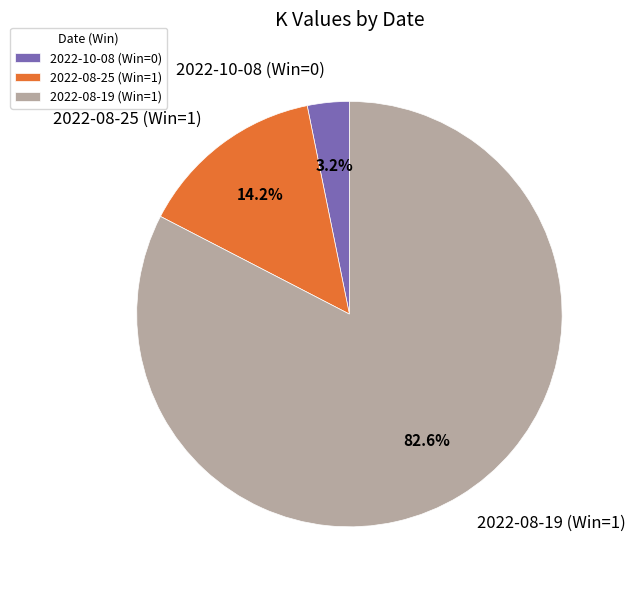

To the nearest percent, what portion does 2022-08-19 (Win=1) represent?

83%